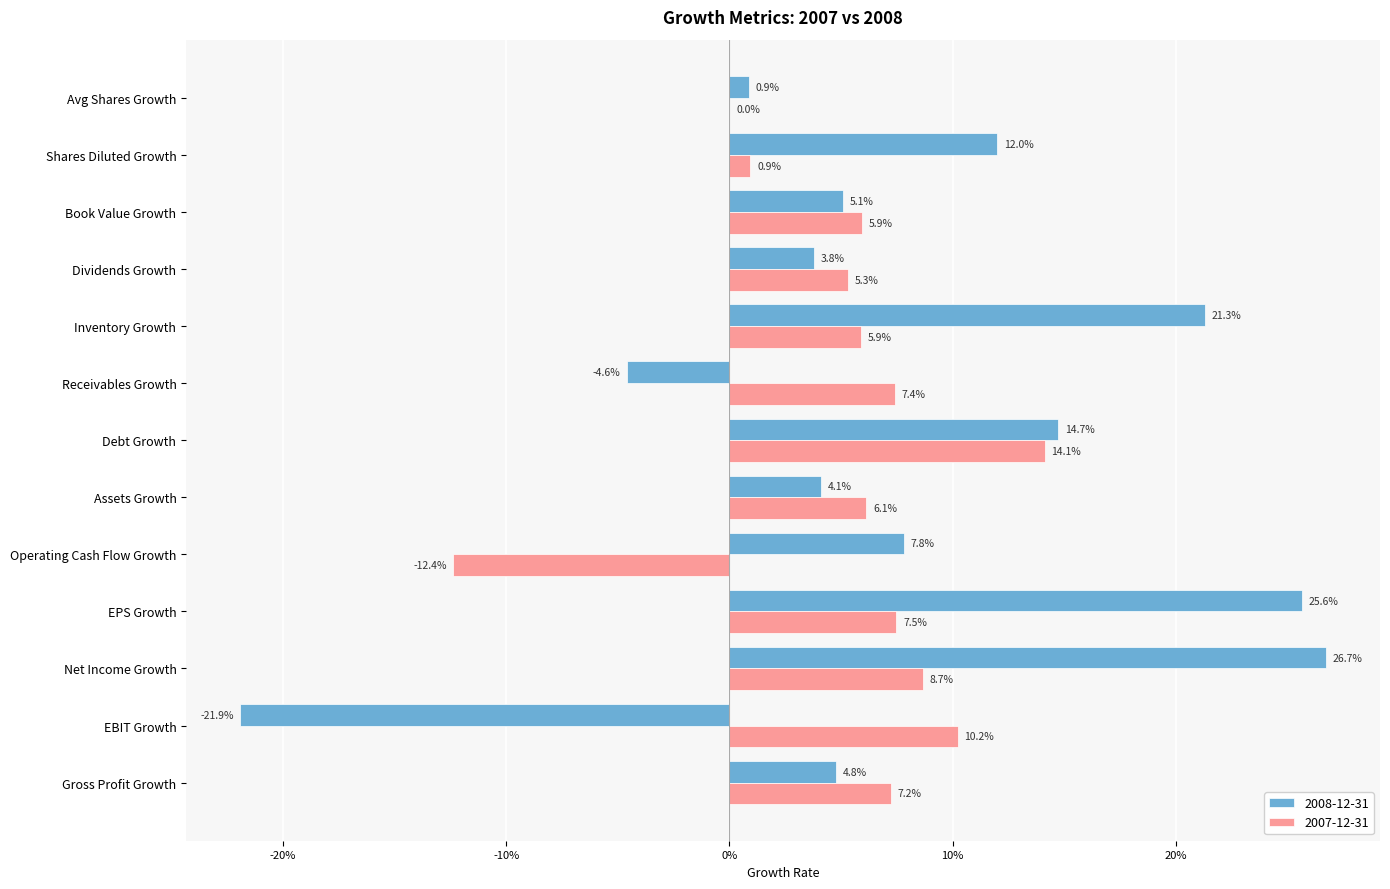

Reading left to right, what are all the values shown in this chart?

2008-12-31: 0.0	-0.2	0.3	0.3	0.1	0.0	0.1	-0.0	0.2	0.0	0.1	0.1	0.0
2007-12-31: 0.1	0.1	0.1	0.1	-0.1	0.1	0.1	0.1	0.1	0.1	0.1	0.0	0.0